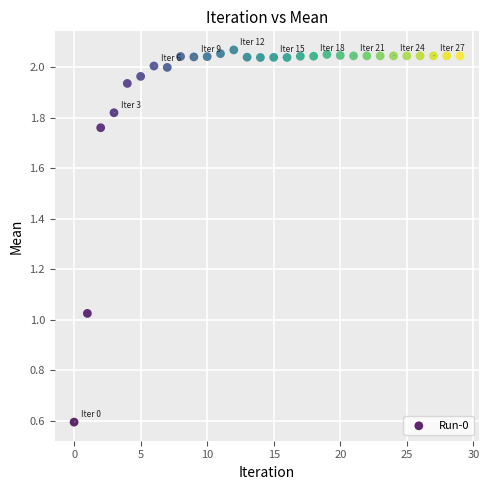

What is the range of Y values (max minus min)?

1.5